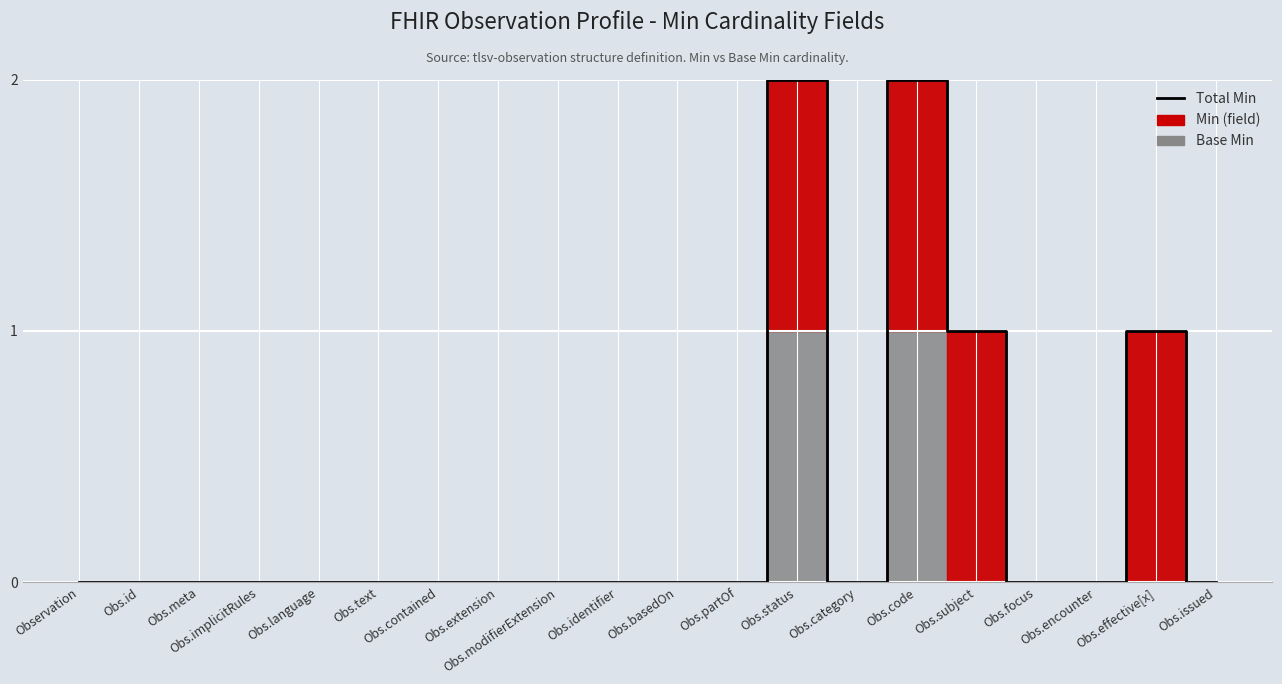

What is the greatest value displayed?

2